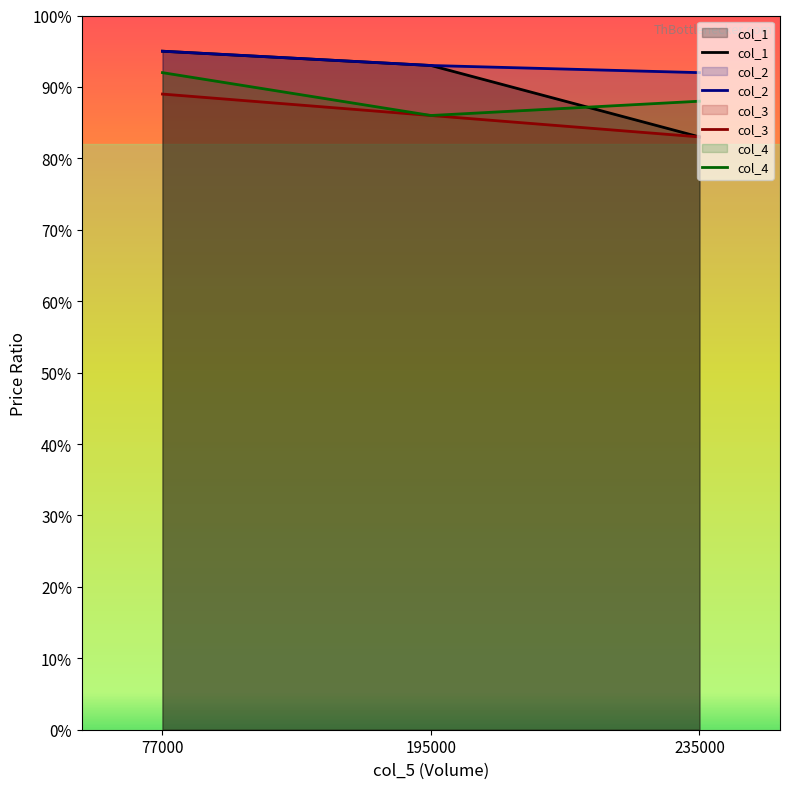

Read the col_3 value at 235000.

0.8